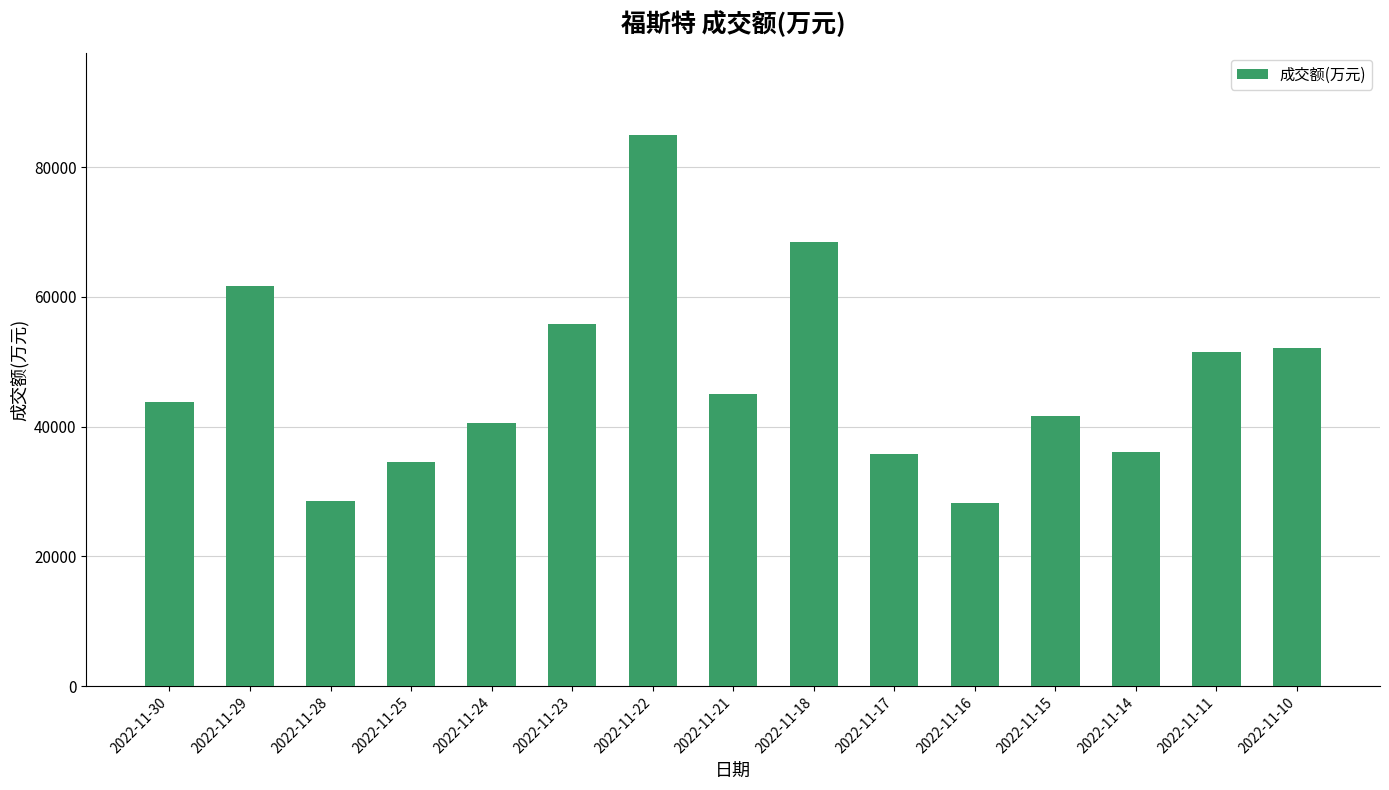

What is the smallest value displayed?

28210